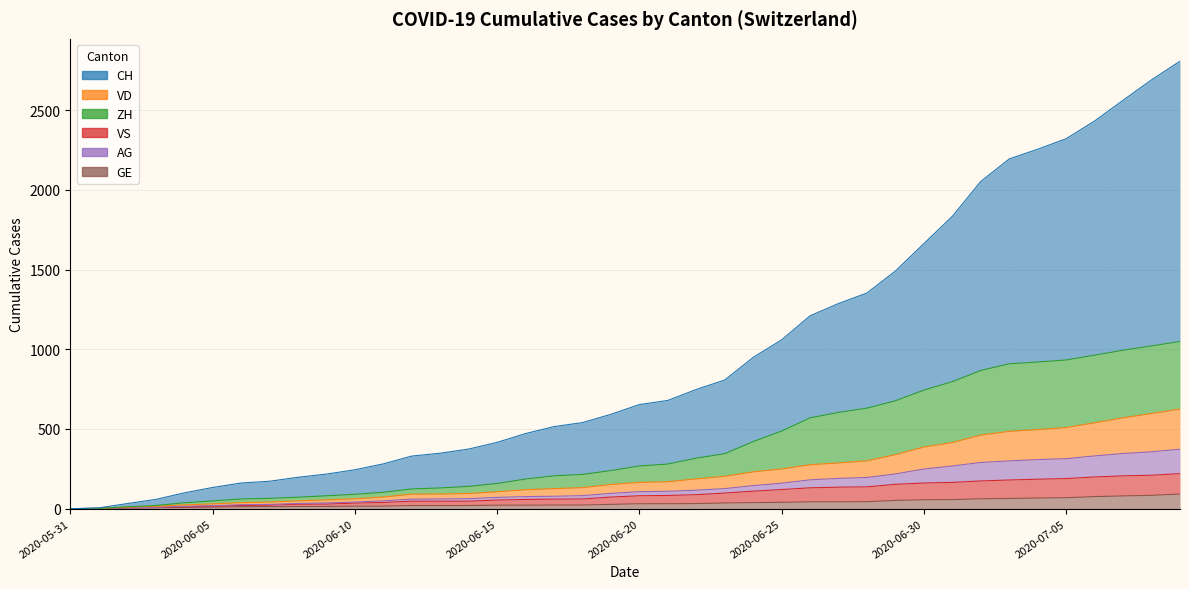

At which category is the sum across all series the highest?

2020-07-09